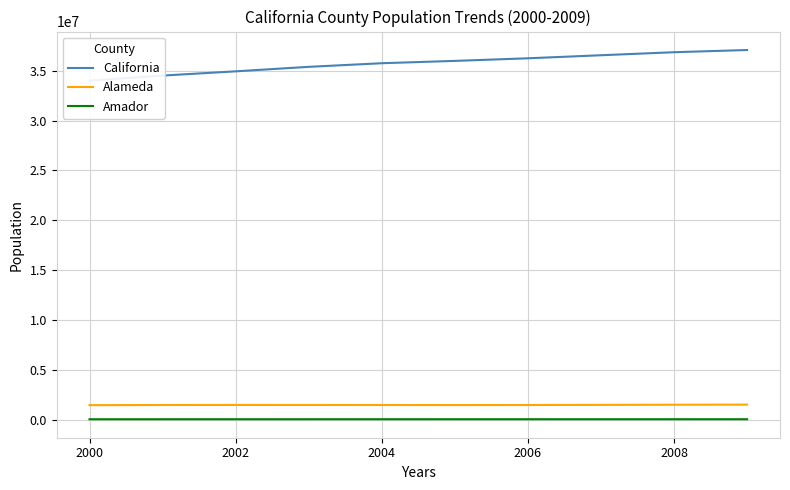

What is the highest value of the Alameda series?

1503827